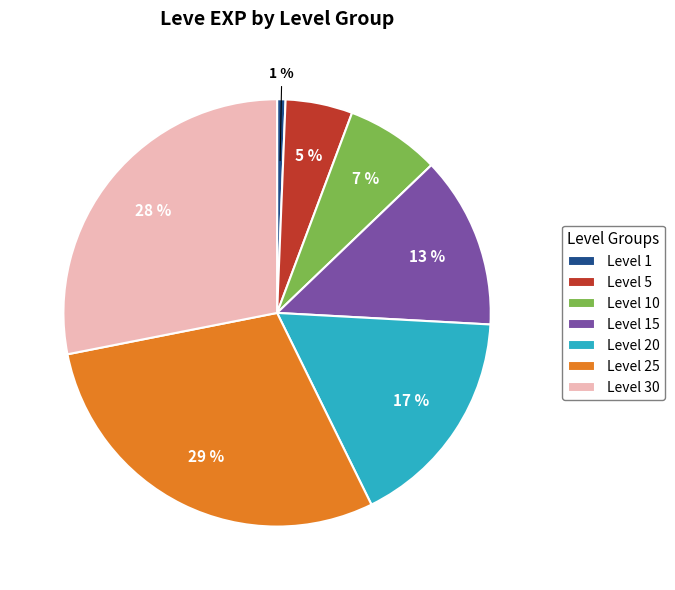

Combined, do Level 20 and Level 10 account for over 50%?

No